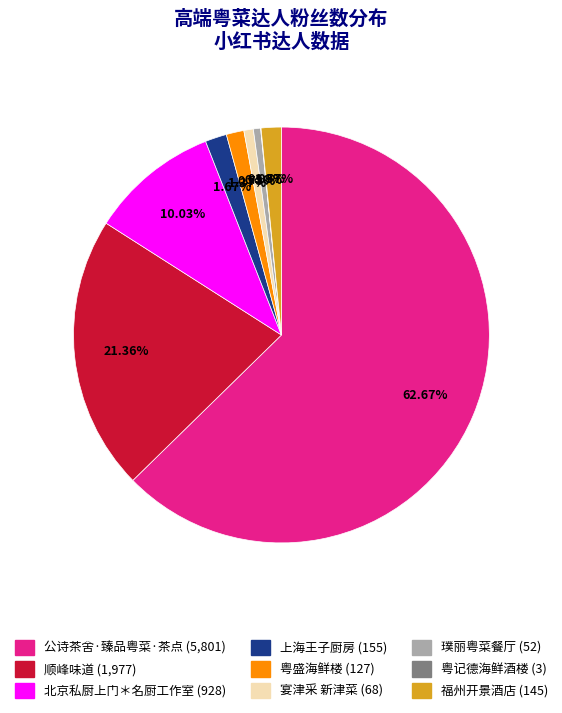

Which category has the biggest portion of the pie?

公诗茶舍·臻品粤菜·茶点